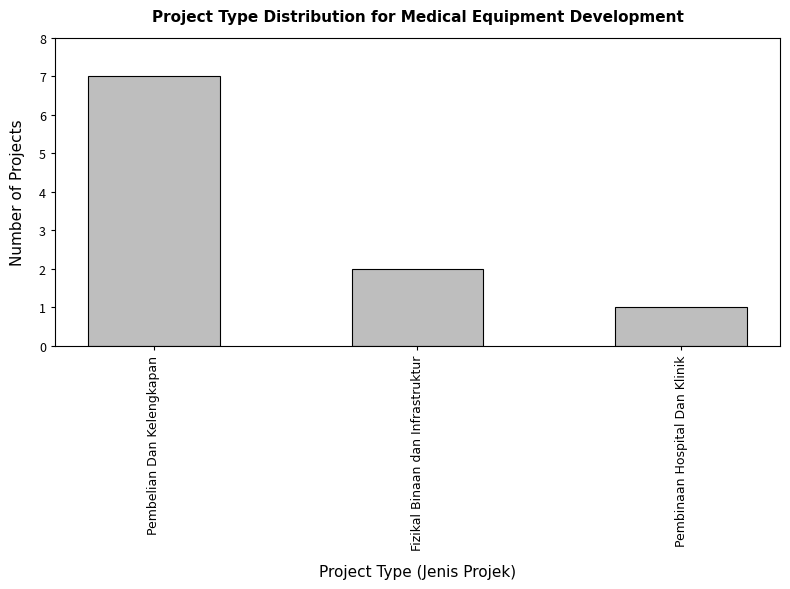

List the labels in order of value, largest first.

Pembelian Dan Kelengkapan, Fizikal Binaan dan Infrastruktur, Pembinaan Hospital Dan Klinik